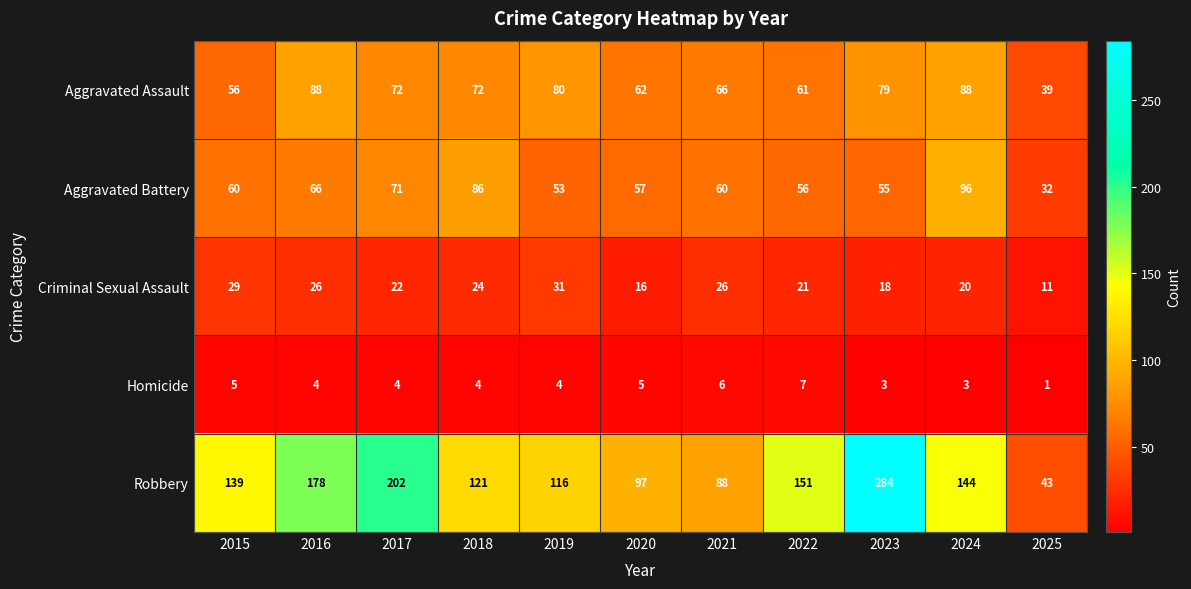

Which category has the highest value across all series?

2023